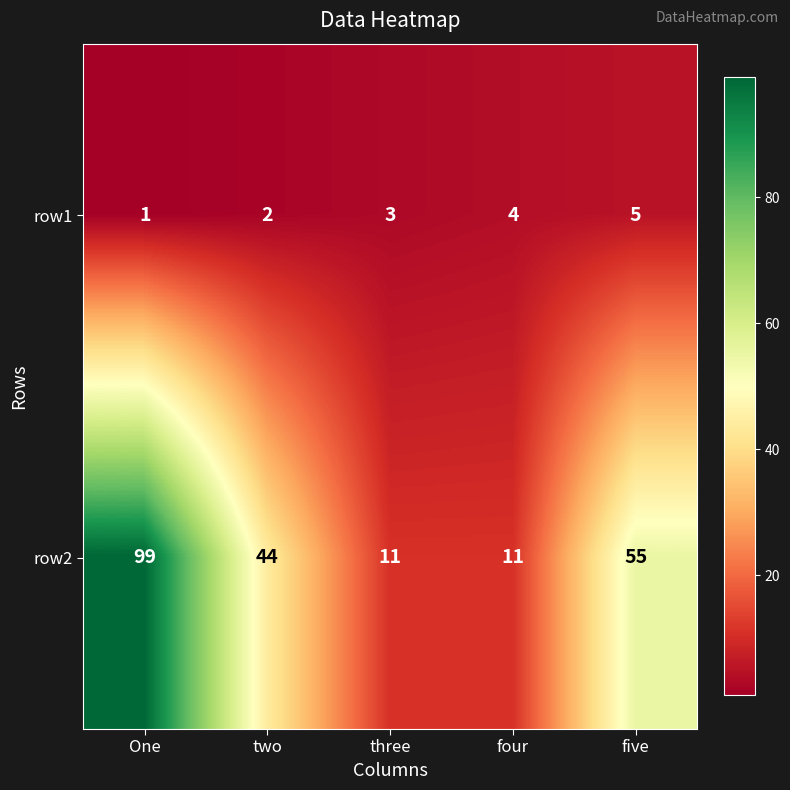

Reading left to right, extract all data points from this chart.

row1: 1	2	3	4	5
row2: 99	44	11	11	55